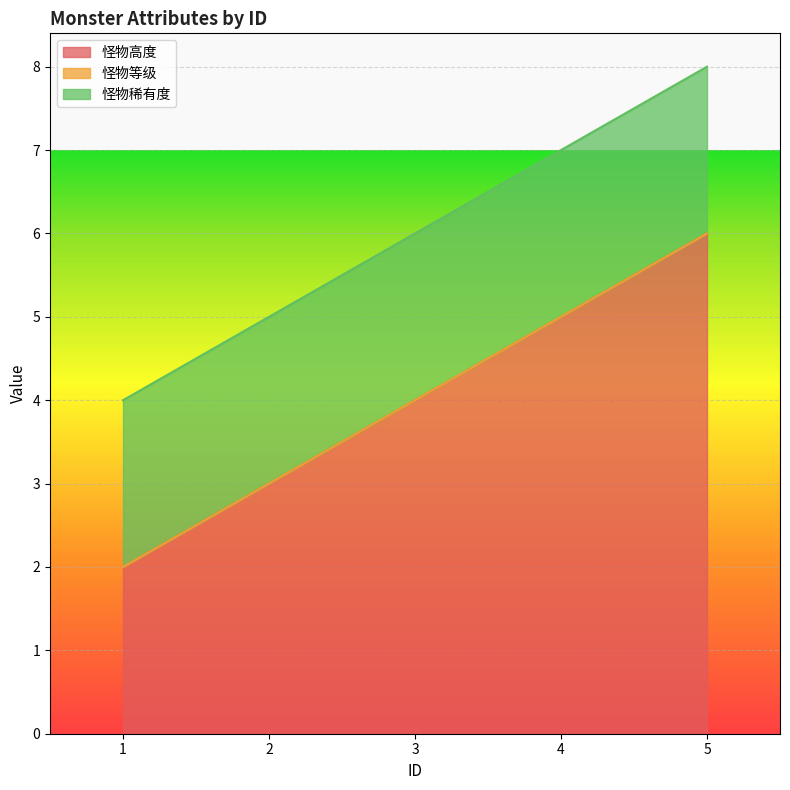

What is the spread (max minus min) of values at 4?

5